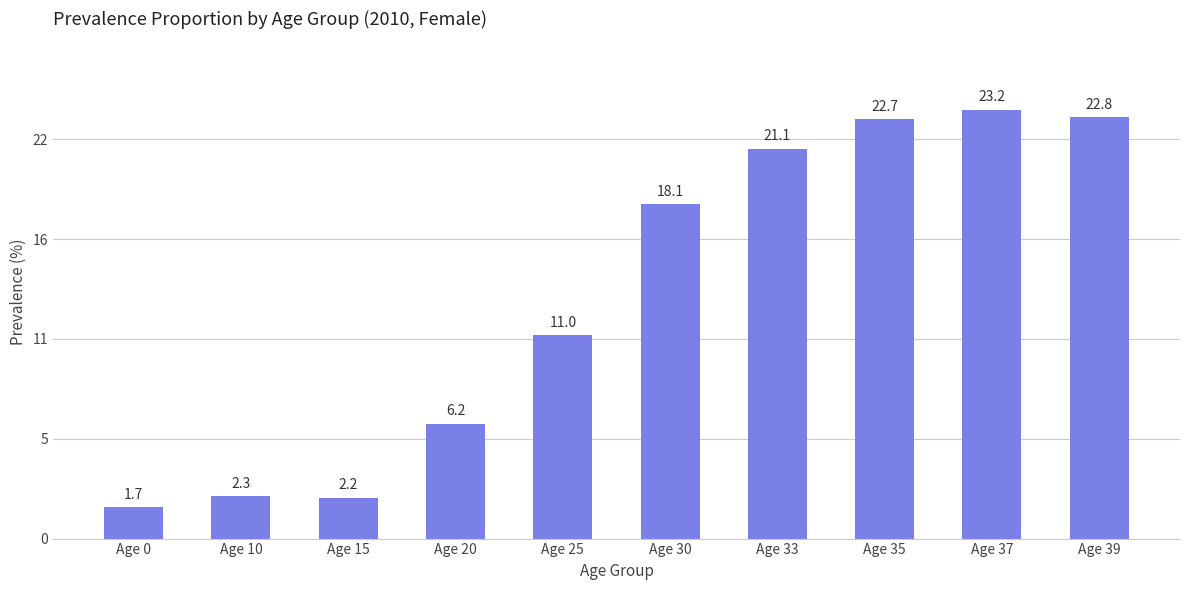

Does the chart contain any negative values?

No